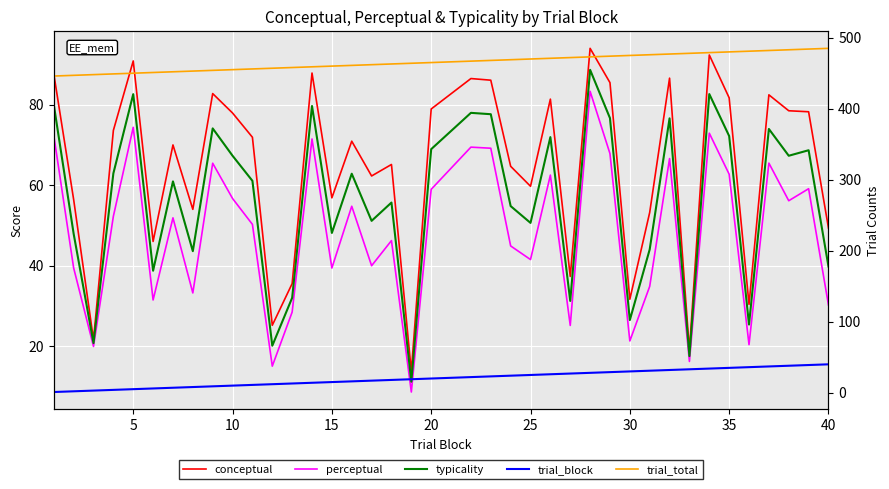

True or false: conceptual and typicality intersect in this chart.

False